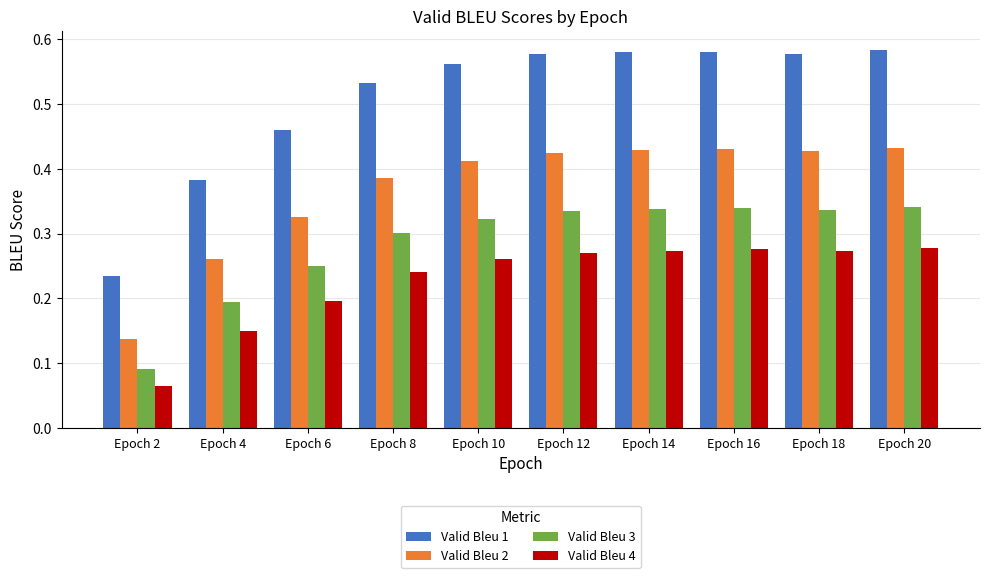

Does the chart contain stacked bars?

No